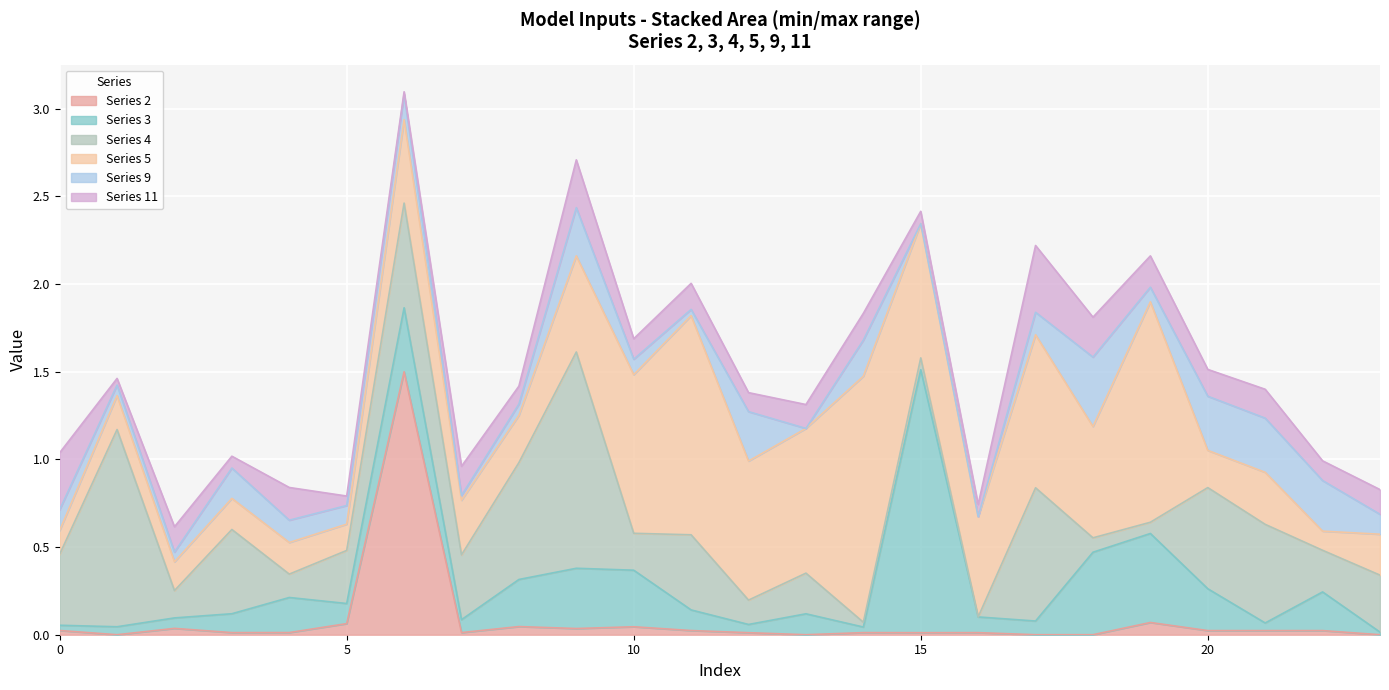

Does the chart display data point markers on the line(s)?

No